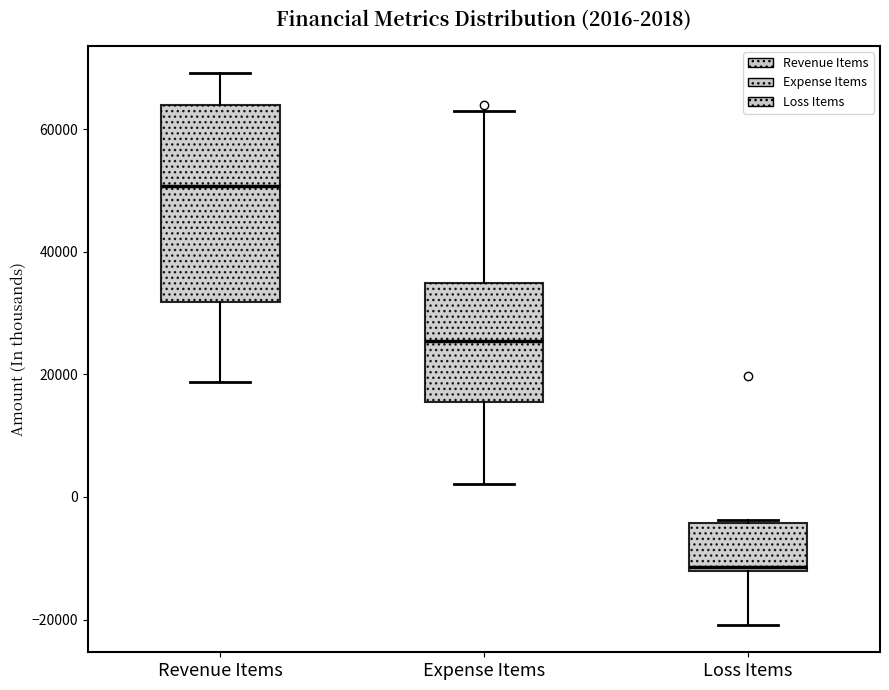

Which box's median line is the highest?

Revenue Items